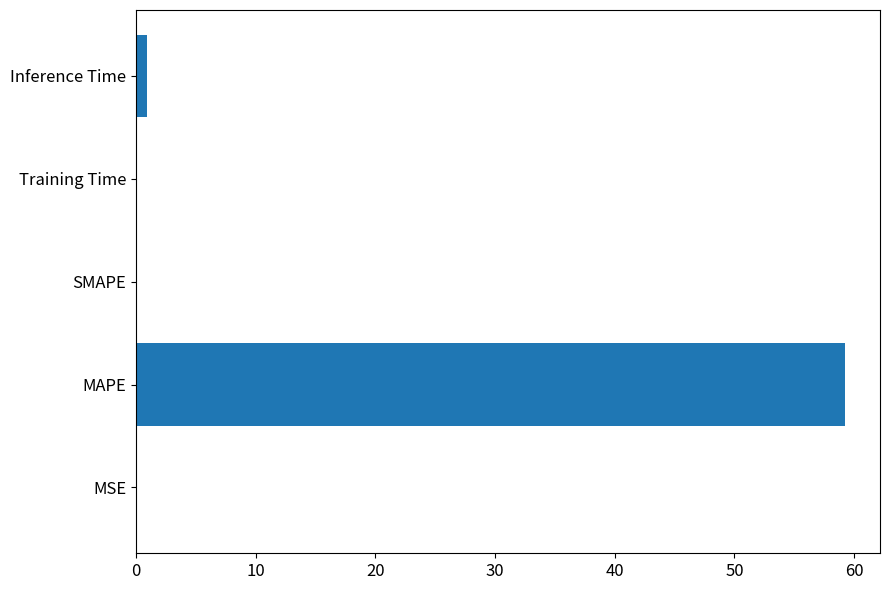

What is the greatest value displayed?

59.2